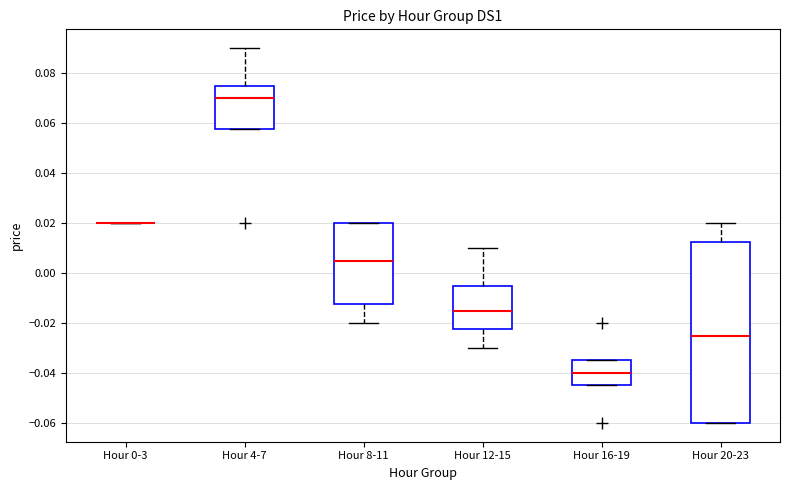

Comparing the boxes themselves (not the whiskers), which one is the tallest?

Hour 20-23